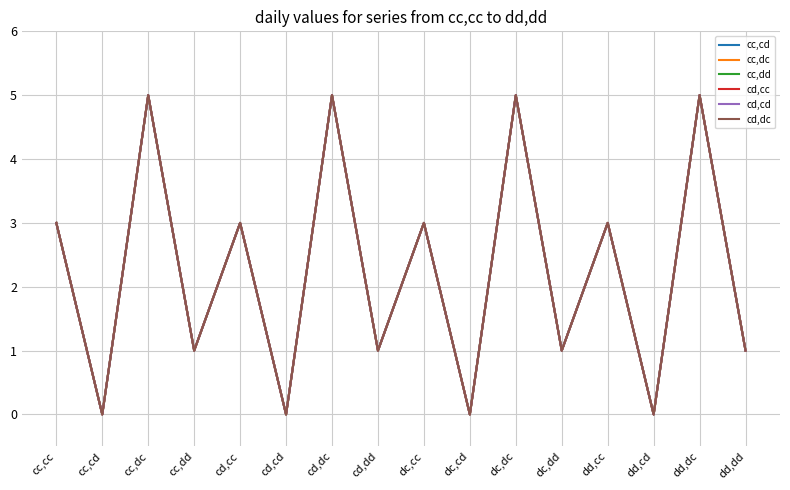

How many lines are shown in the chart?

6